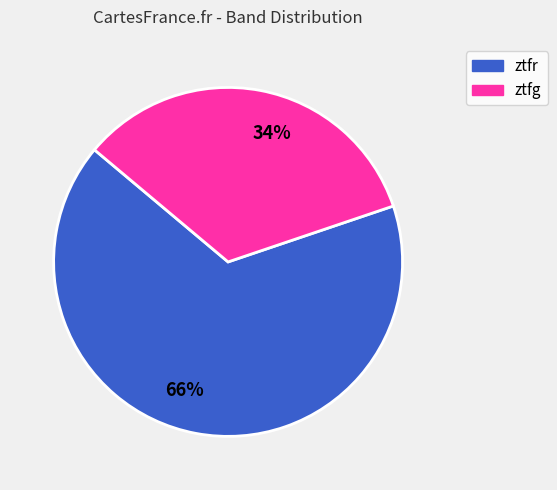

Approximately how many times larger is the value at 34% compared to 66%?

0.5